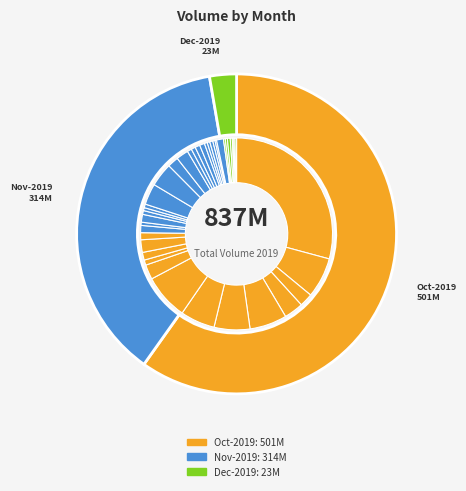

Does 2019-12-10 account for over 50% of the chart?

No